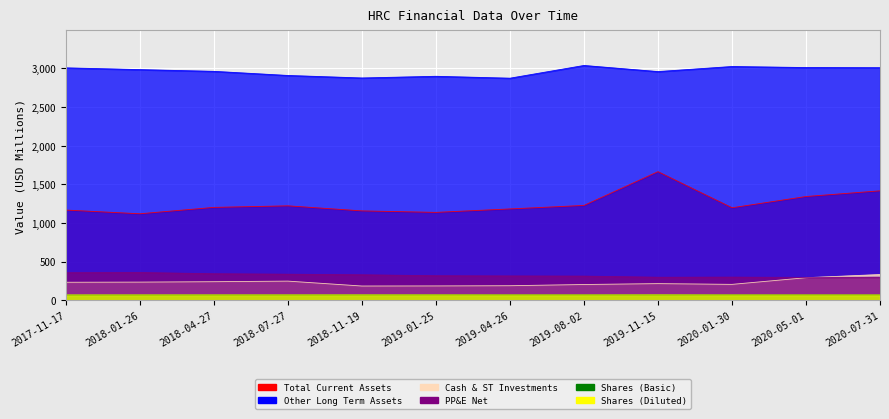

True or false: Total Current Assets and Other Long Term Assets intersect in this chart.

False